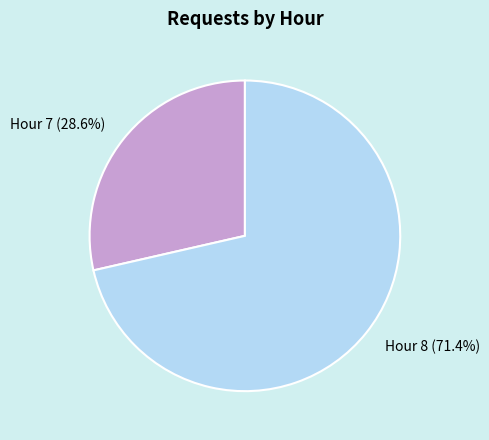

Does Hour 7 (28.6%) account for over 50% of the chart?

No